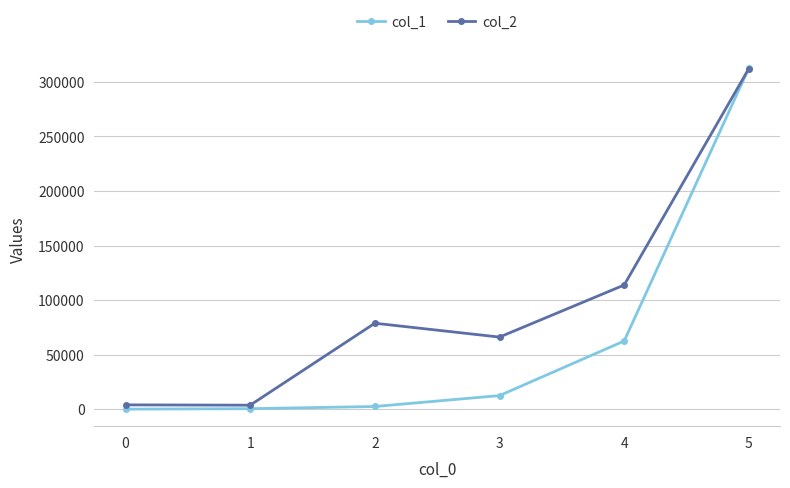

Which series has the largest total across all categories?

col_2